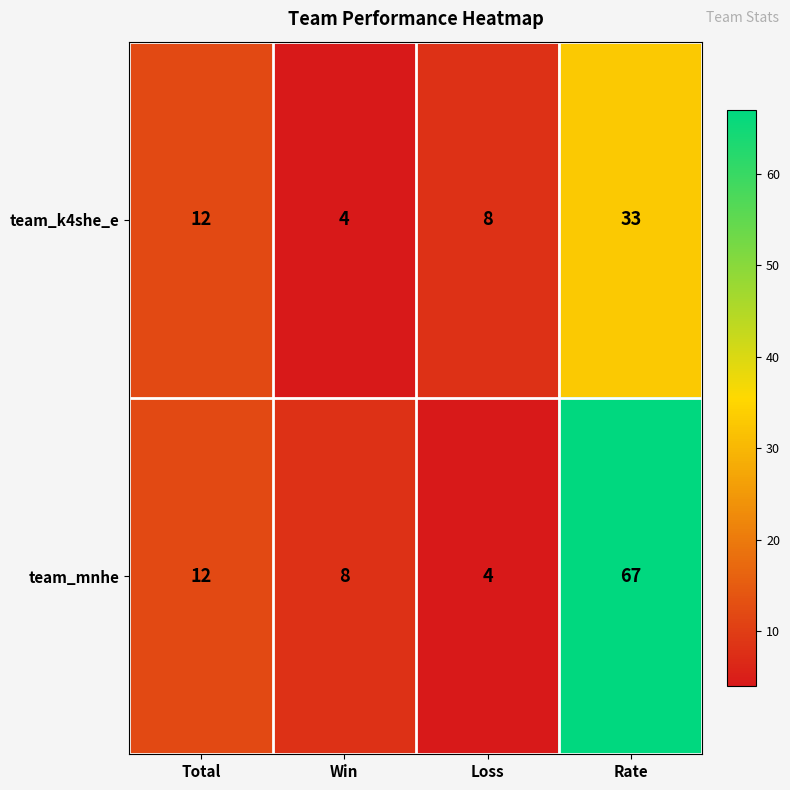

Is it true that team_mnhe equals 12 at Total?

True